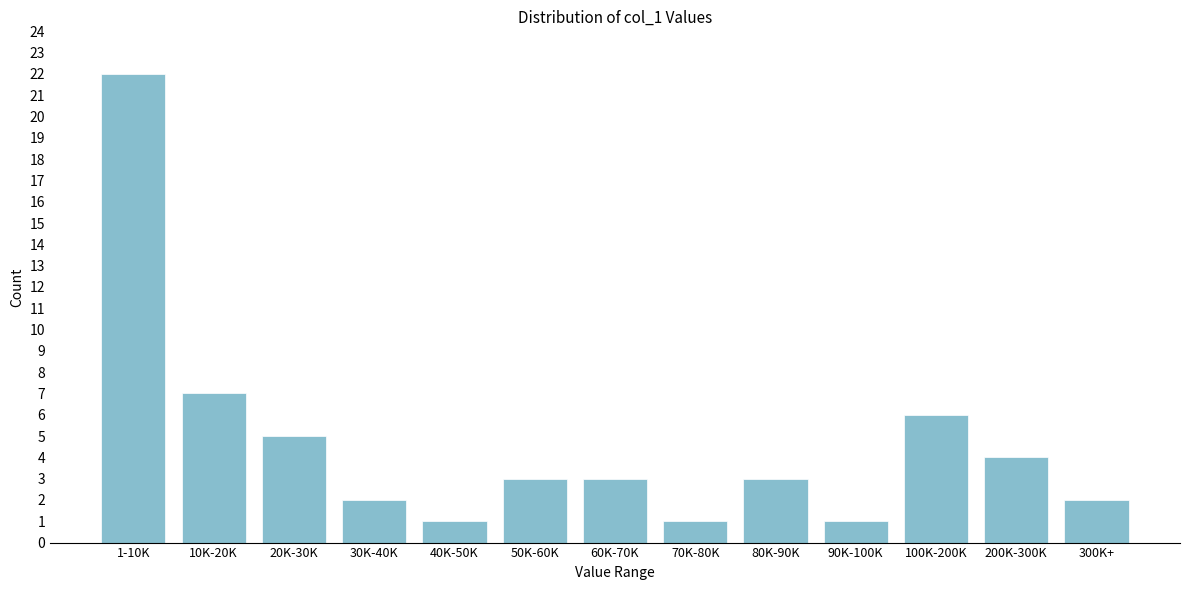

Reading left to right, list all the values displayed in this chart.

22	7	5	2	1	3	3	1	3	1	6	4	2